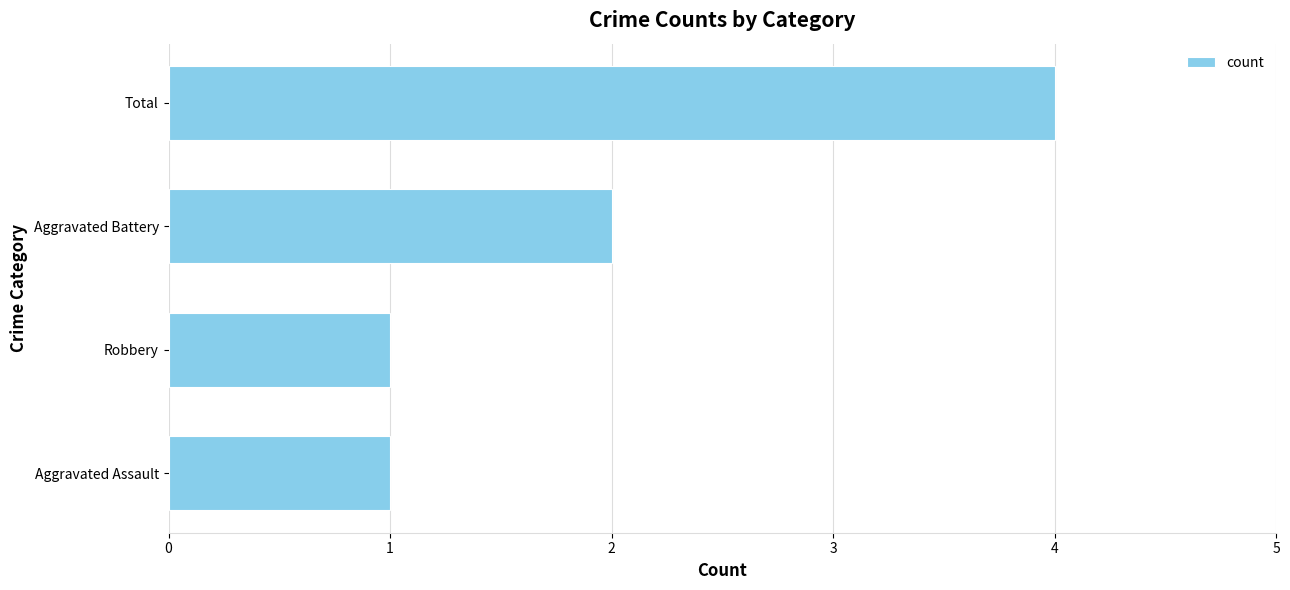

What is the change in value from Robbery to Aggravated Battery?

+1